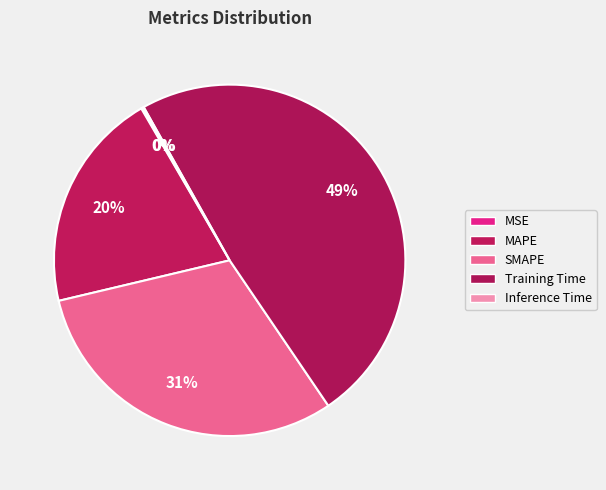

Which category has the smallest portion of the pie?

MSE